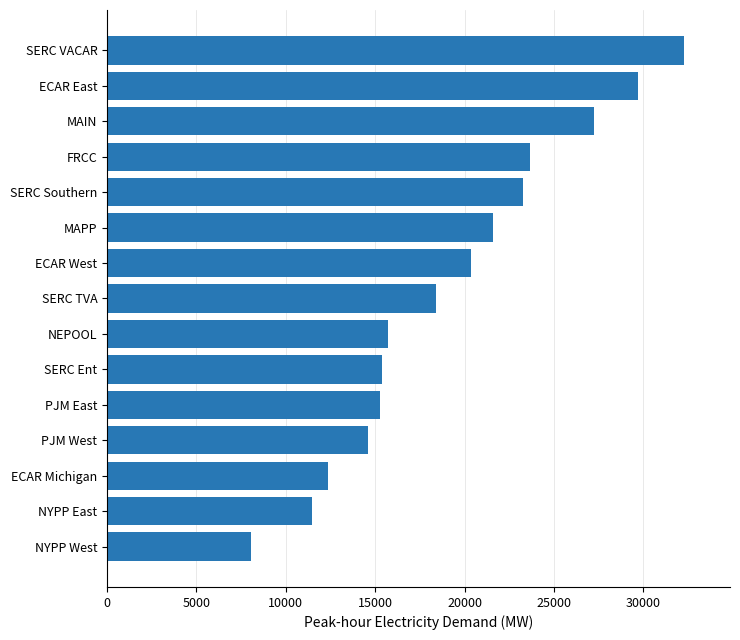

What is the change in value from SERC Ent to FRCC?

+8258.7